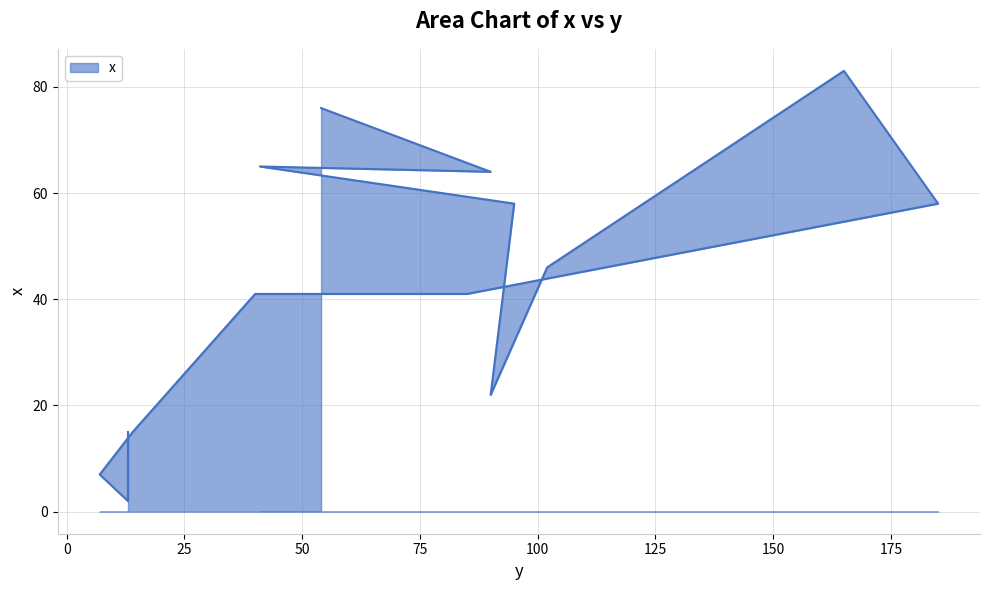

Where is the first local maximum?

165